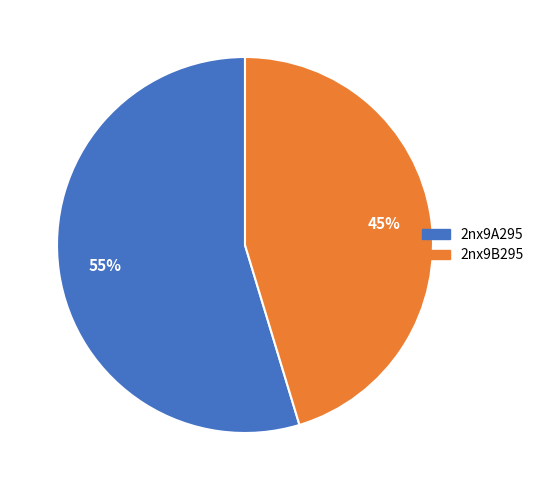

Which category has the biggest portion of the pie?

2nx9A295